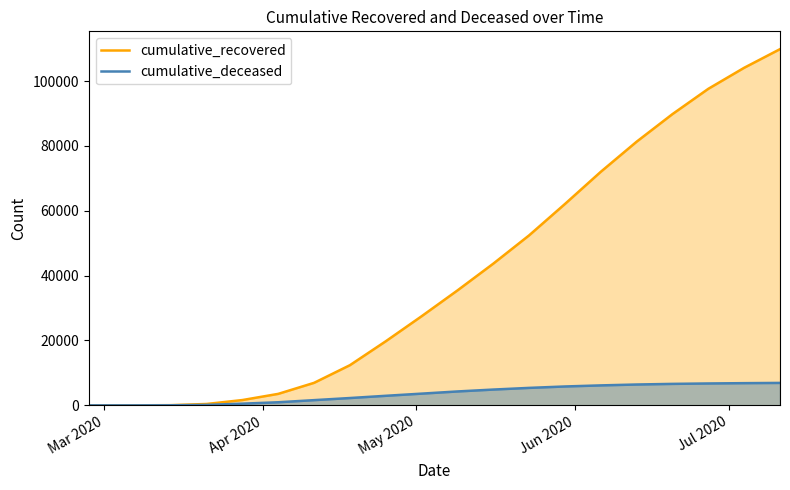

What is the greatest value displayed?

109847